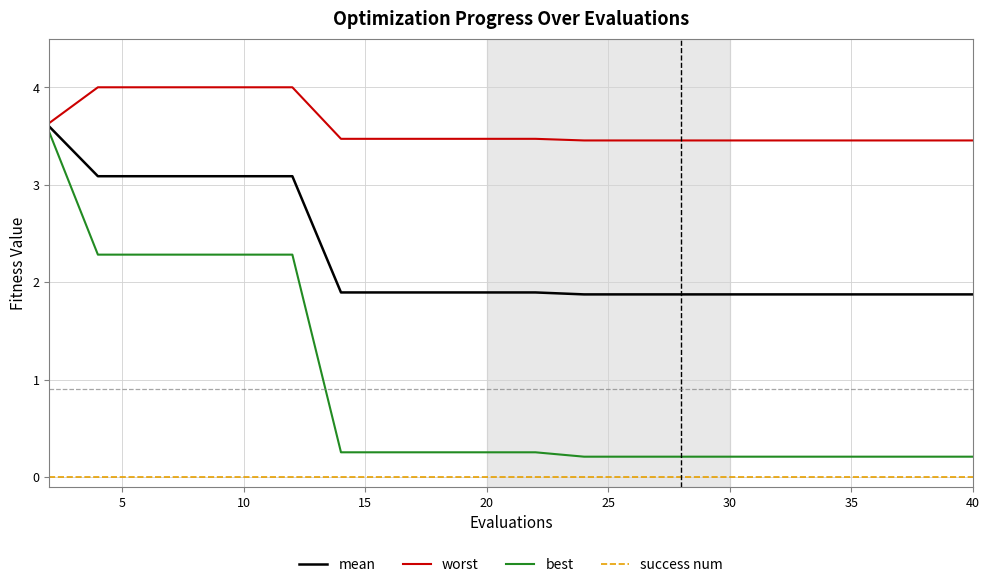

What is the difference between the maximum and minimum values in the worst series?

0.5